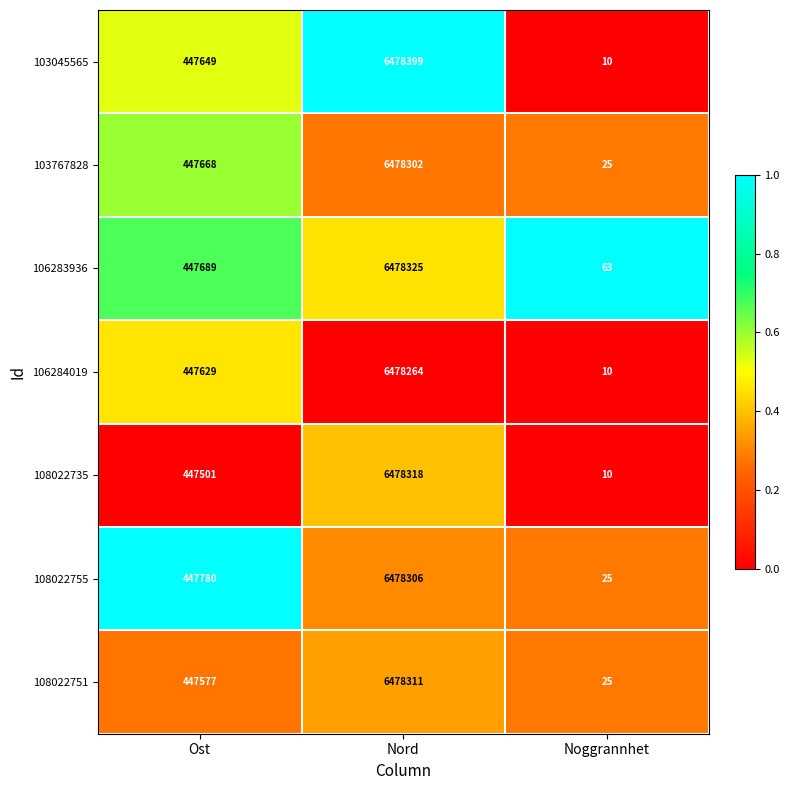

At which label is 103045565 closest to 3239204?

Ost